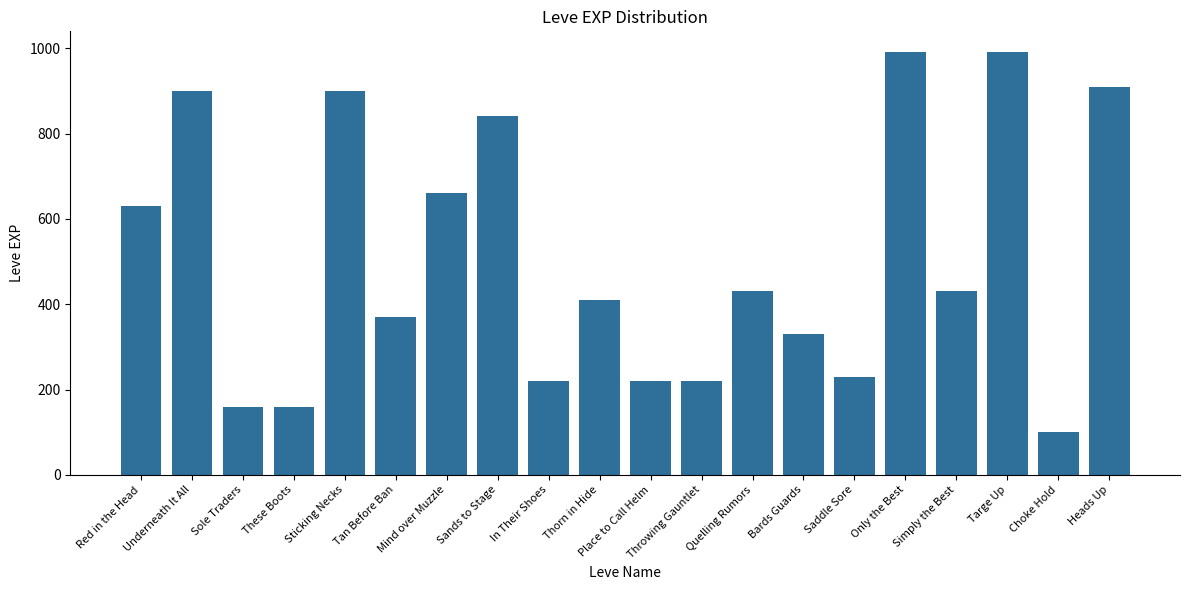

What is the greatest value displayed?

990